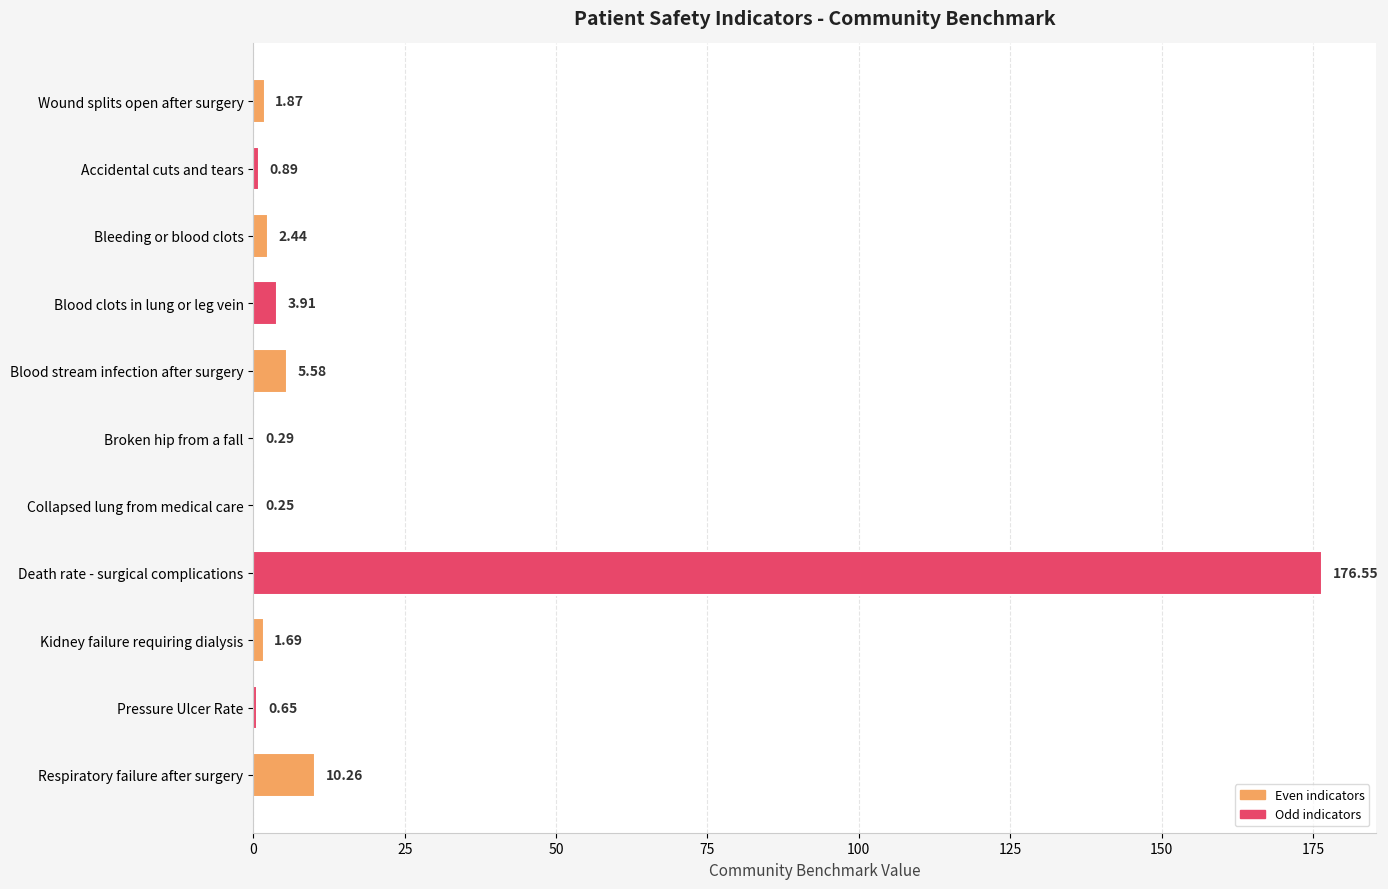

At which label is the value closest to 88?

Respiratory failure after surgery